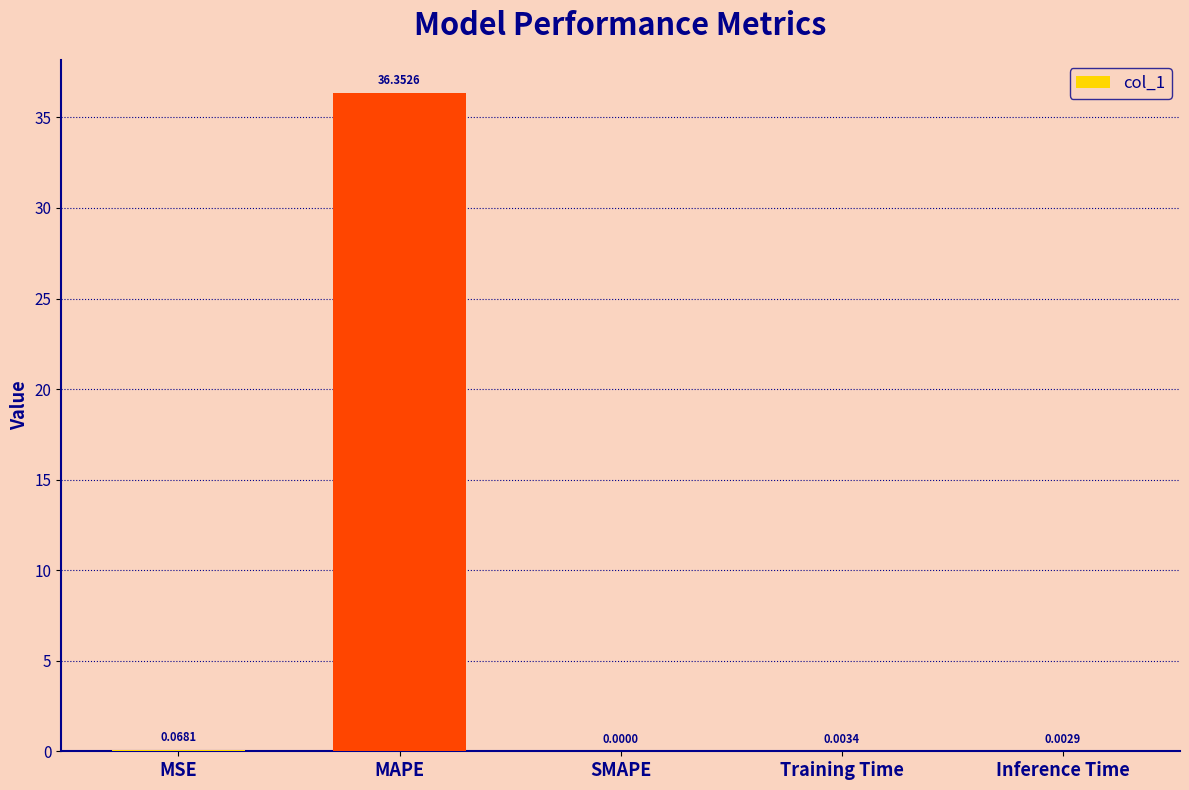

What is the difference between the values at Inference Time and MAPE?

36.3